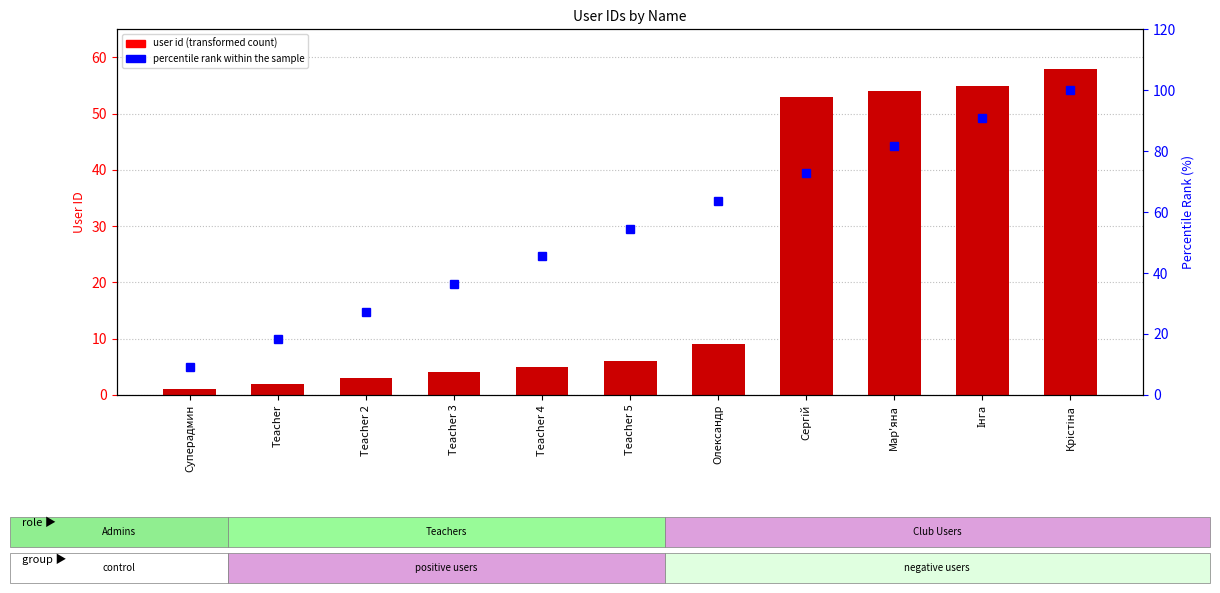

Where is user id nearest to the value 29?

Олександр